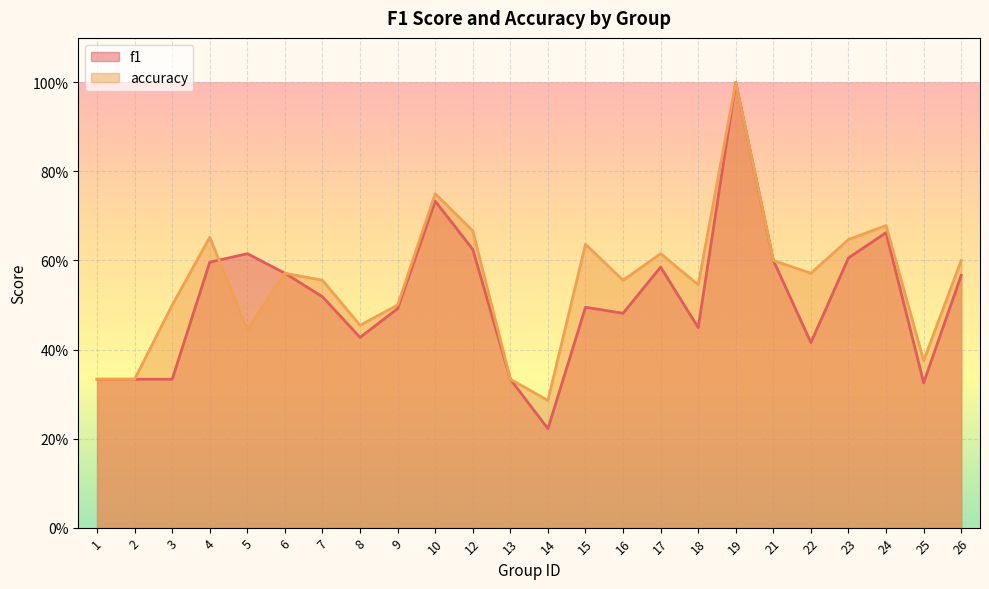

Which series changed the most between 14 and 18?

accuracy